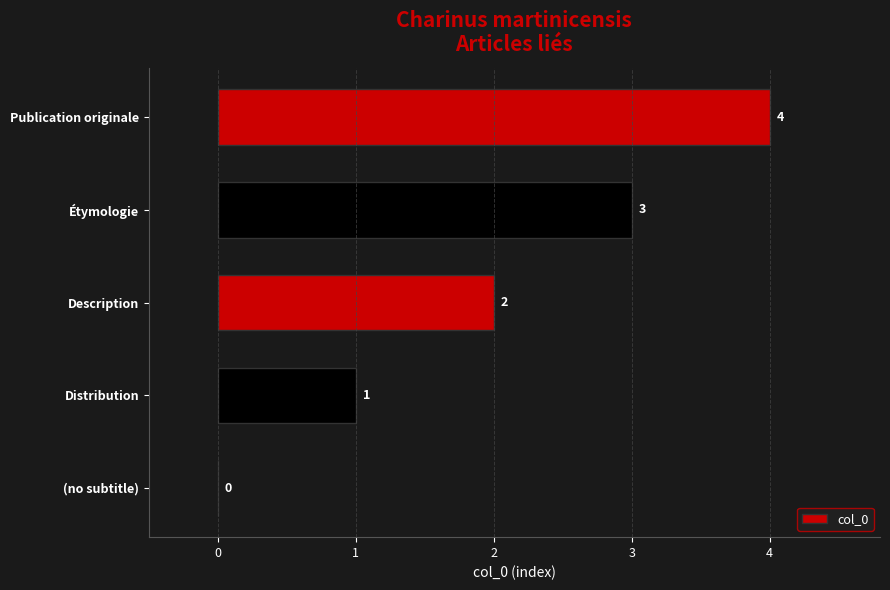

Are the bars horizontal?

Yes